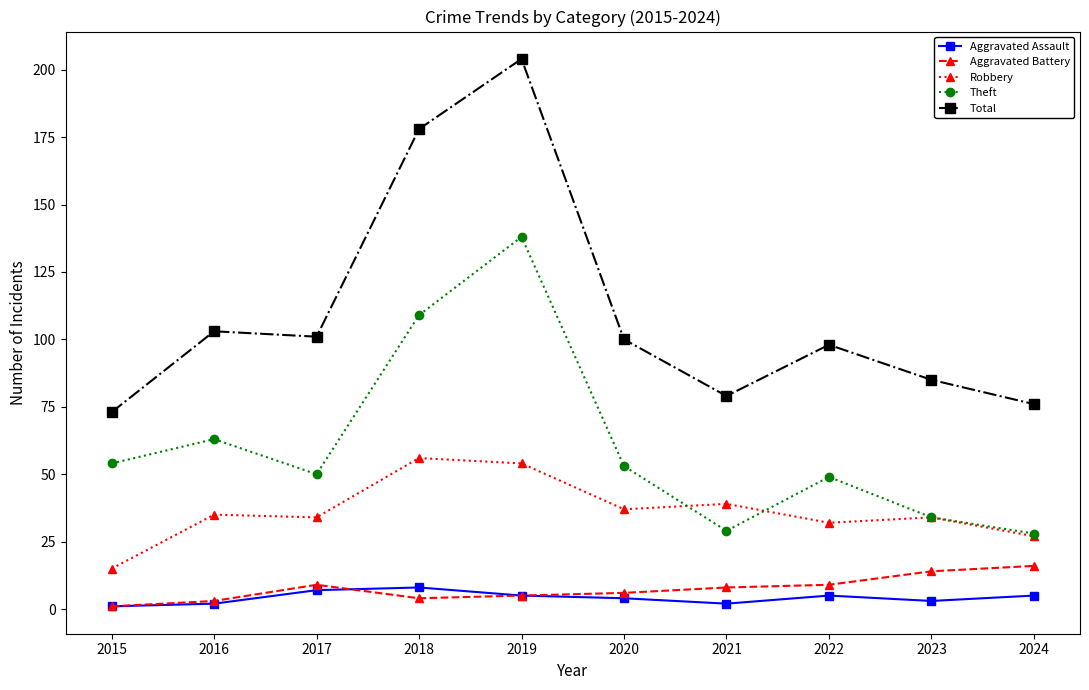

Reading right to left, extract all data points from this chart.

Aggravated Assault: 5	3	5	2	4	5	8	7	2	1
Aggravated Battery: 16	14	9	8	6	5	4	9	3	1
Robbery: 27	34	32	39	37	54	56	34	35	15
Theft: 28	34	49	29	53	138	109	50	63	54
Total: 76	85	98	79	100	204	178	101	103	73